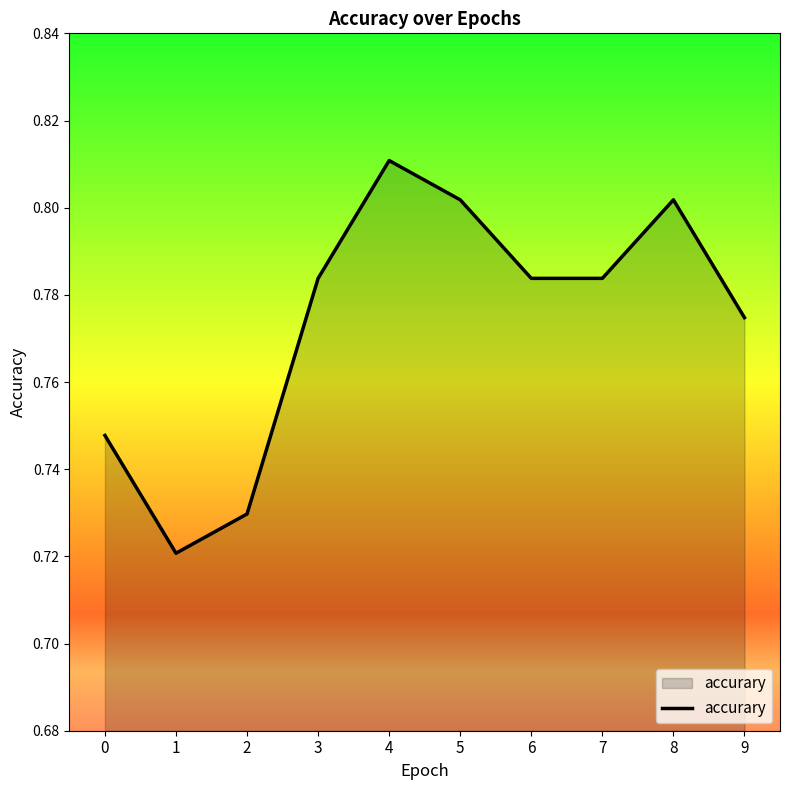

At which category does the chart reach its peak across all series?

4